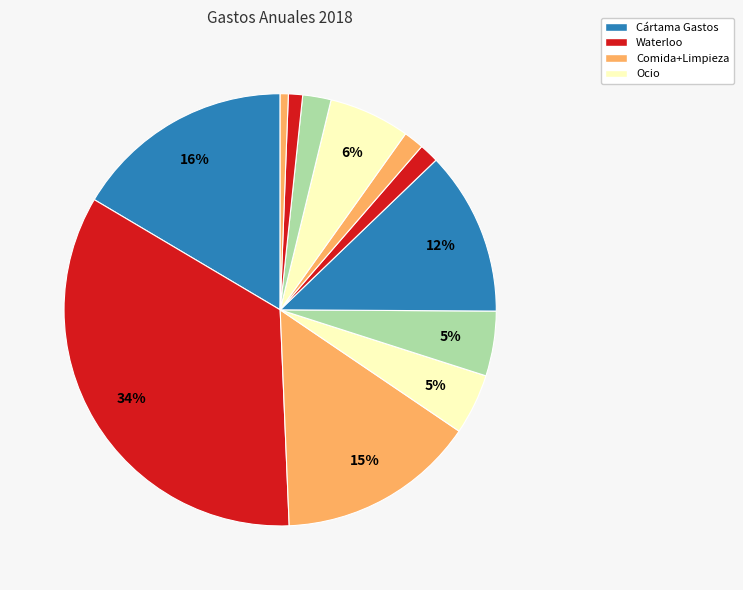

How many segments does this pie chart have?

12